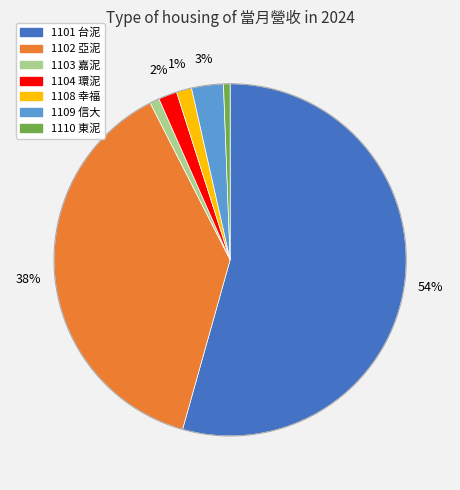

To the nearest percent, what is the average slice percentage?

14%